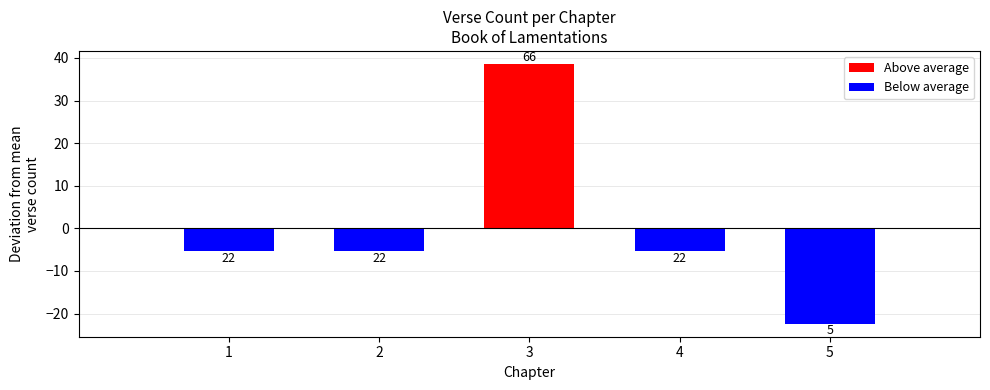

What is the change in value from 1 to 3?

+44